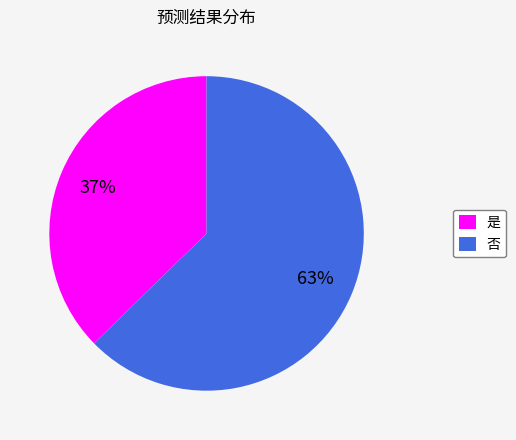

What percentage is the 否 slice, to the nearest percent?

63%